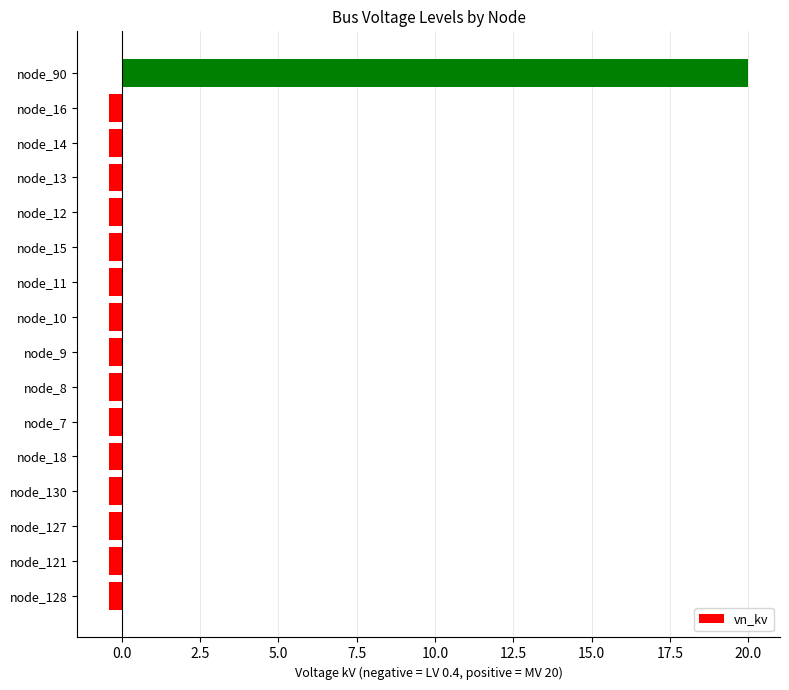

At which category does the chart reach its peak across all series?

node_90